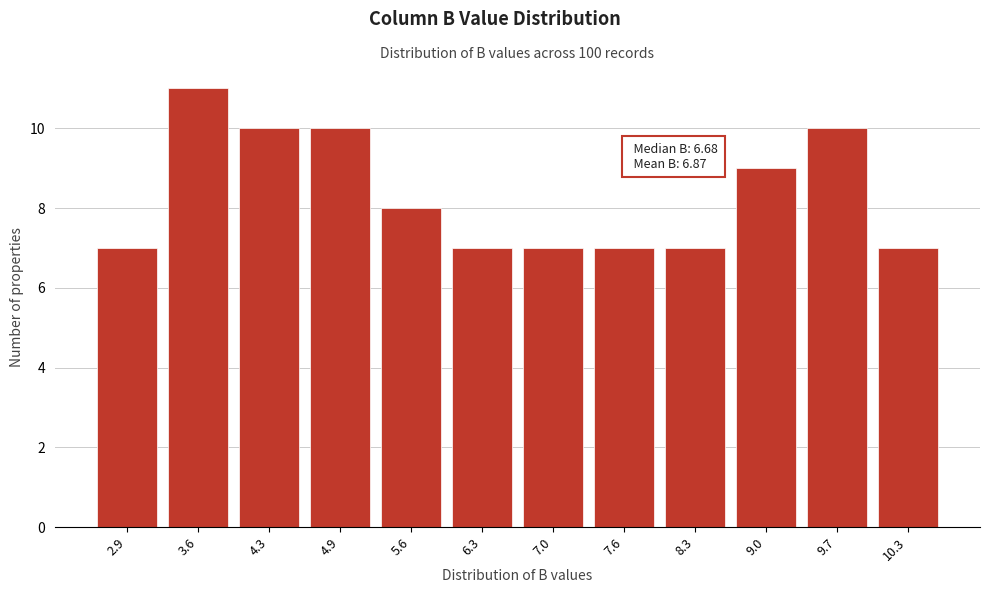

Reading right to left, list all the values displayed in this chart.

10.3=7	9.7=10	9.0=9	8.3=7	7.6=7	7.0=7	6.3=7	5.6=8	4.9=10	4.3=10	3.6=11	2.9=7